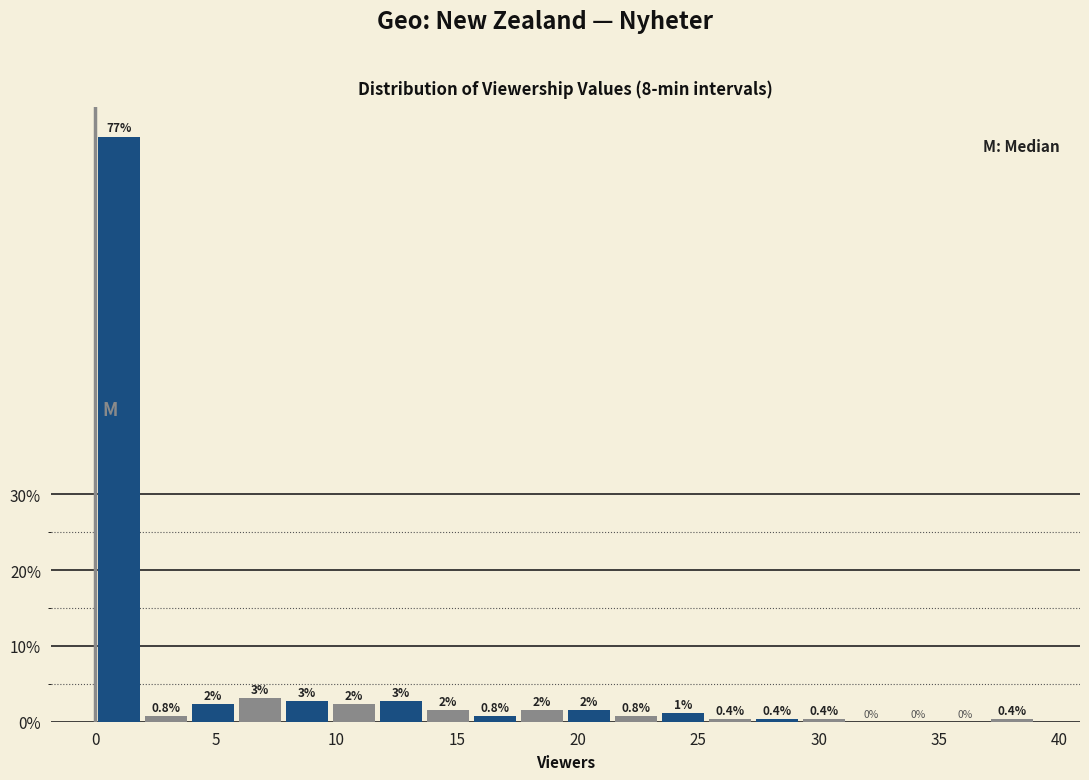

Read against the x-axis, roughly where is the centre of the tallest bar?

1.0